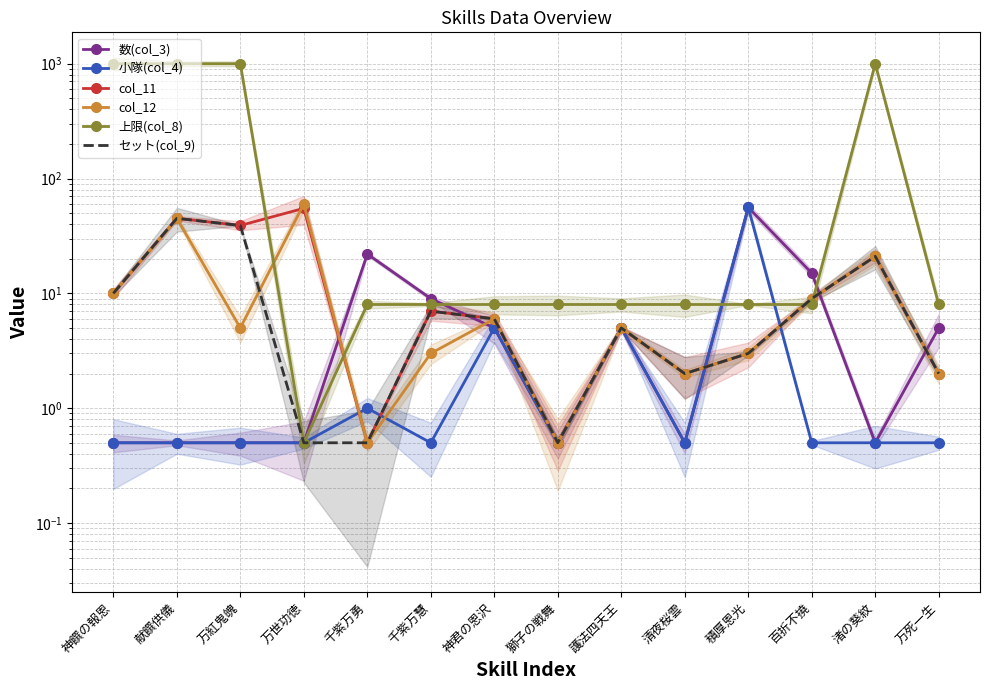

Reading left to right, transcribe all the data shown in this chart.

数(col_3): 0.5	0.5	0.5	0.5	22.0	9.0	5.0	0.5	5.0	0.5	56.0	15.0	0.5	5.0
小隊(col_4): 0.5	0.5	0.5	0.5	1.0	0.5	5.0	0.5	5.0	0.5	56.0	0.5	0.5	0.5
col_11: 10.0	45.0	39.0	55.0	0.5	7.0	6.0	0.5	5.0	2.0	3.0	9.0	21.0	2.0
col_12: 10.0	45.0	5.0	60.0	0.5	3.0	6.0	0.5	5.0	2.0	3.0	9.0	21.0	2.0
上限(col_8): 999.0	999.0	999.0	0.5	8.0	8.0	8.0	8.0	8.0	8.0	8.0	8.0	999.0	8.0
セット(col_9): 10.0	45.0	39.0	0.5	0.5	7.0	6.0	0.5	5.0	2.0	3.0	9.0	21.0	2.0